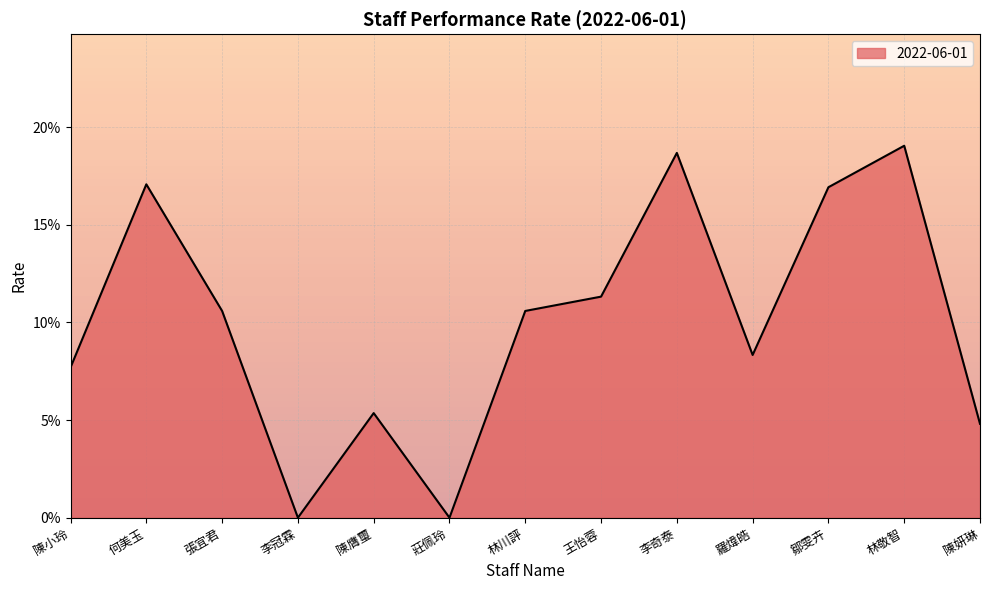

What is the greatest value displayed?

0.2